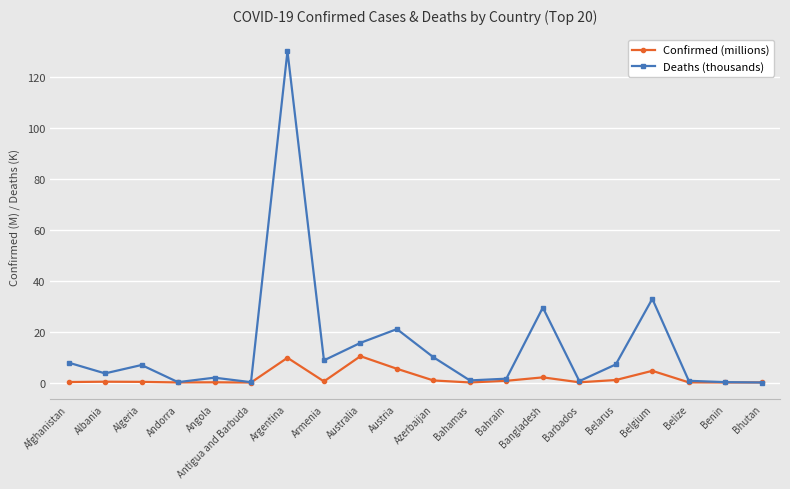

What is the maximum value for Deaths (thousands)?

130.0